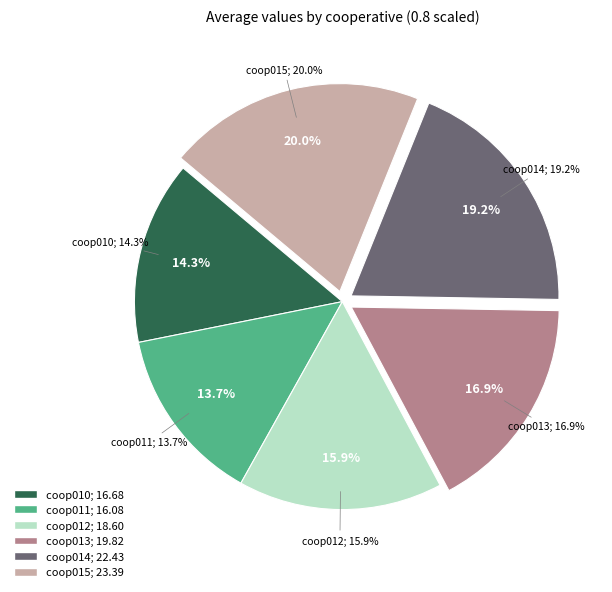

What is the largest slice in the pie chart?

coop015